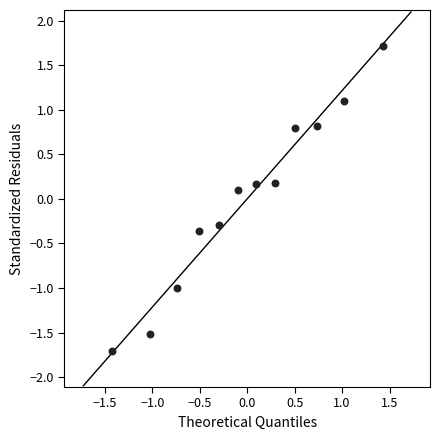

What is the range of X values (max minus min)?

2.9